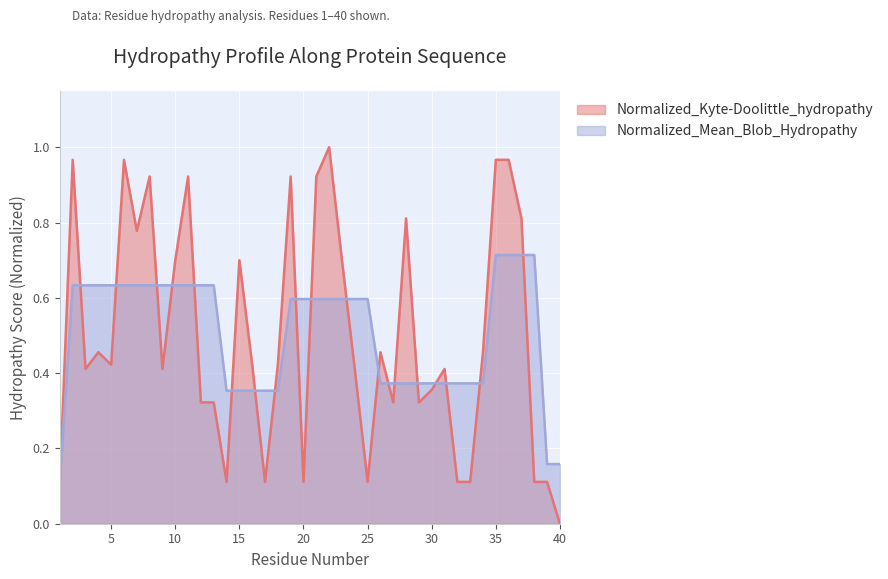

True or false: Normalized_Mean_Blob_Hydropathy and Normalized_Kyte-Doolittle_hydropathy intersect in this chart.

True